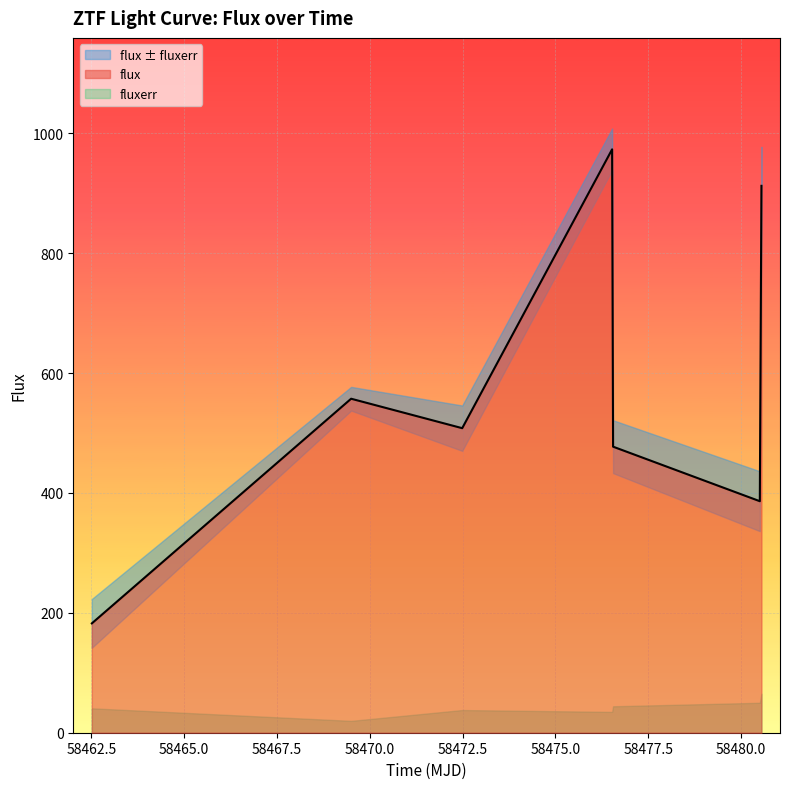

How many values exceed 508?

4